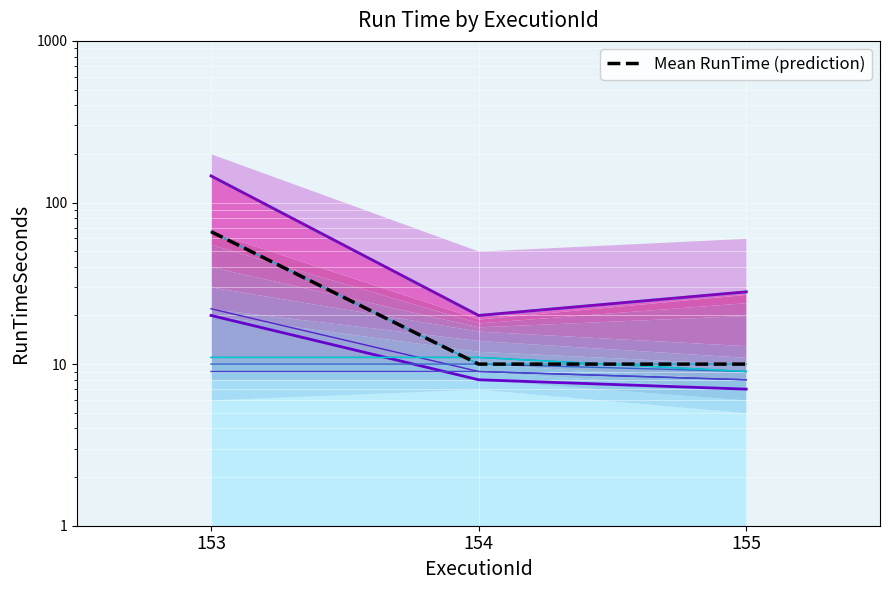

Which series has the largest range (max minus min)?

Mean RunTime (prediction)